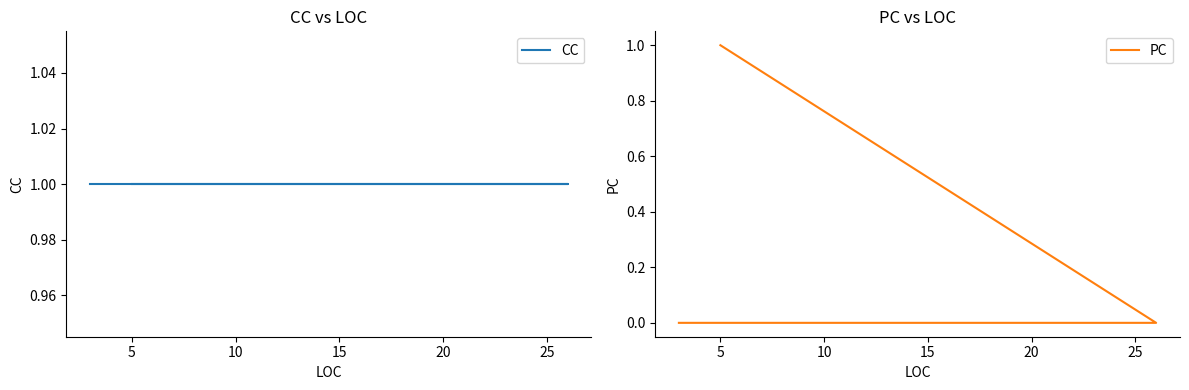

What is the spread (max minus min) of values at 10?

1